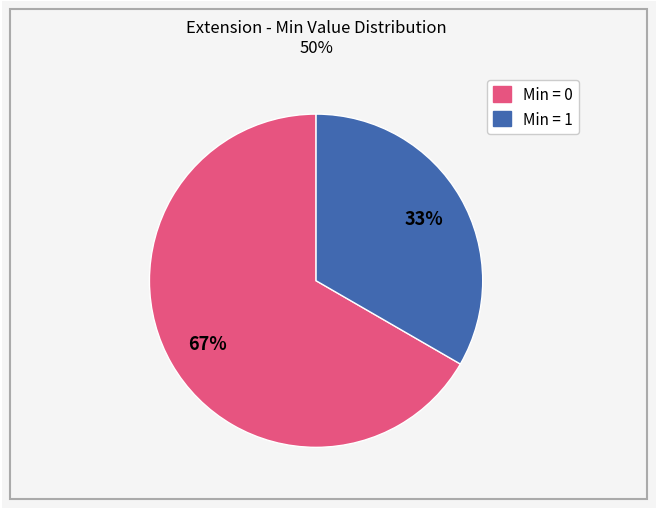

How many slices are in this pie chart?

2